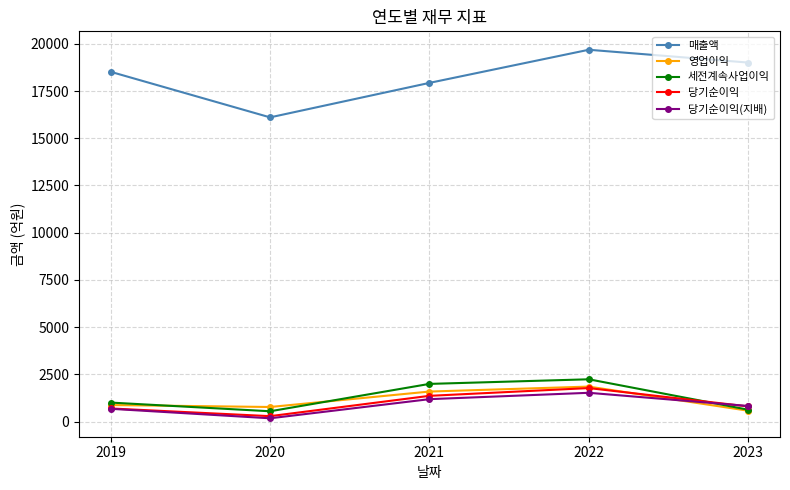

What is the value of the 세전계속사업이익 point at the 1st from the left?

1005